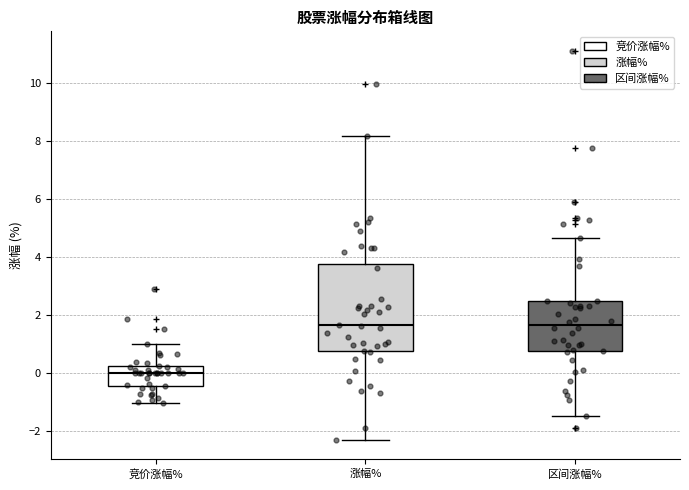

Which box is the tallest, from its lower edge to its upper edge?

涨幅%